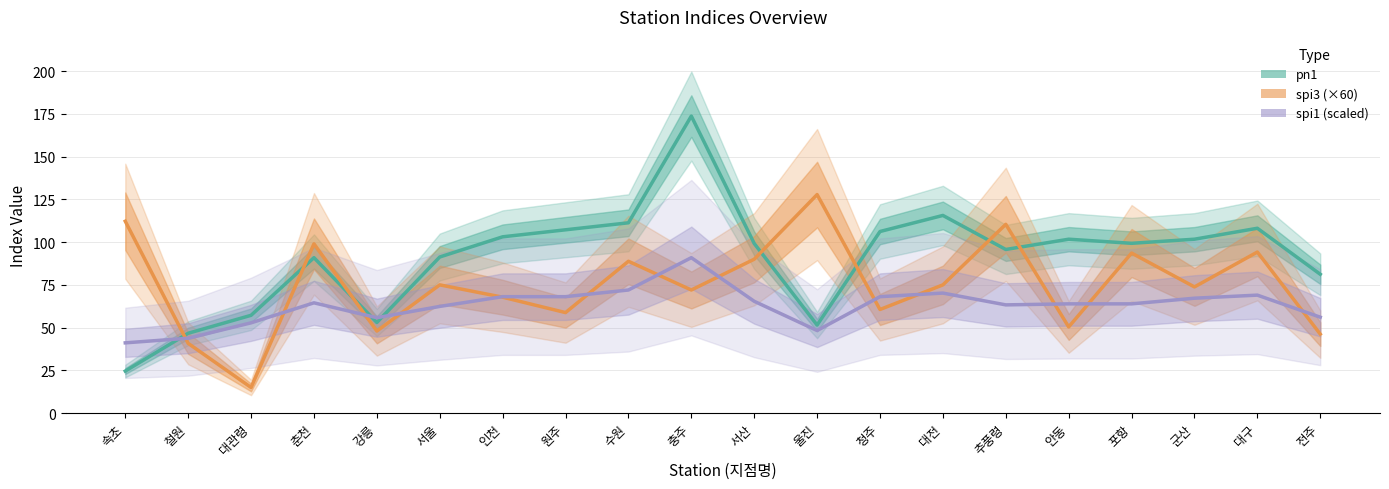

What is the difference between the second highest and second lowest values in the spi1 (scaled) series?

28.2